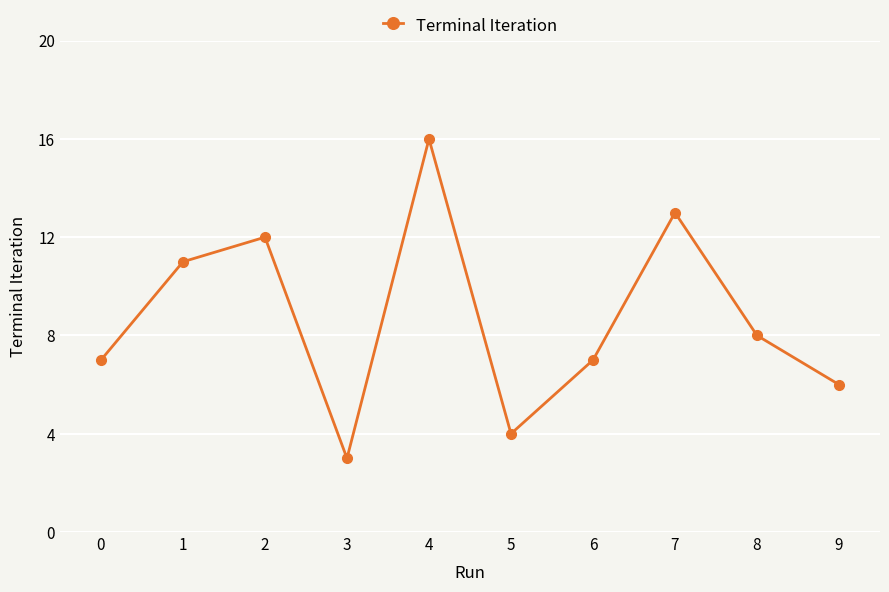

What is the average value?

9